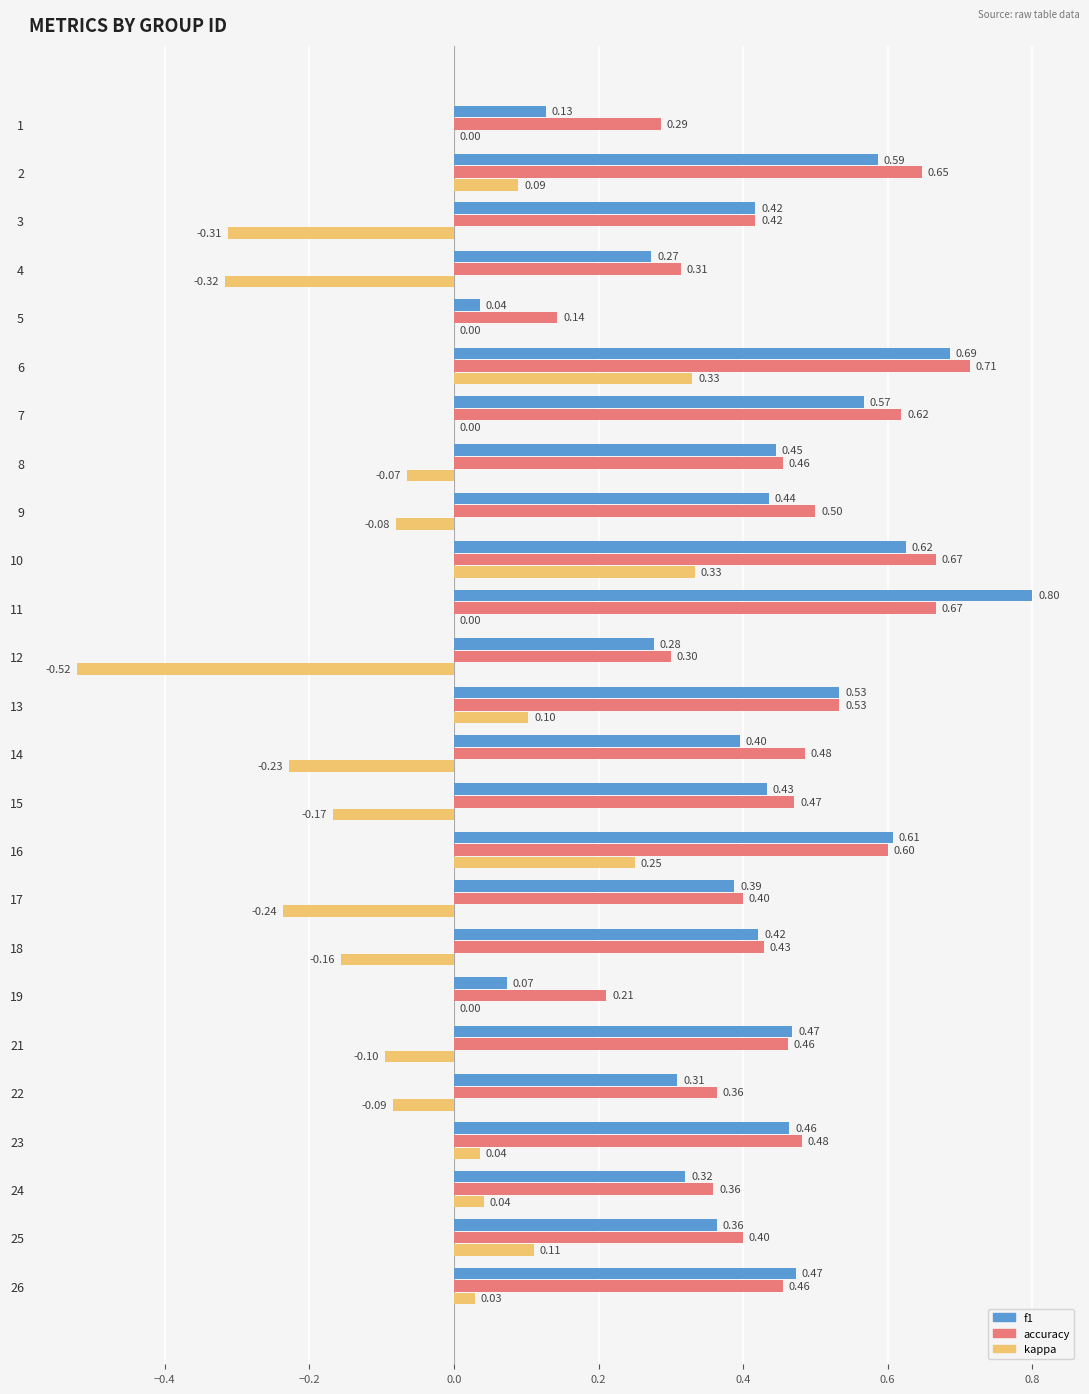

How many categories are shown in the chart?

25